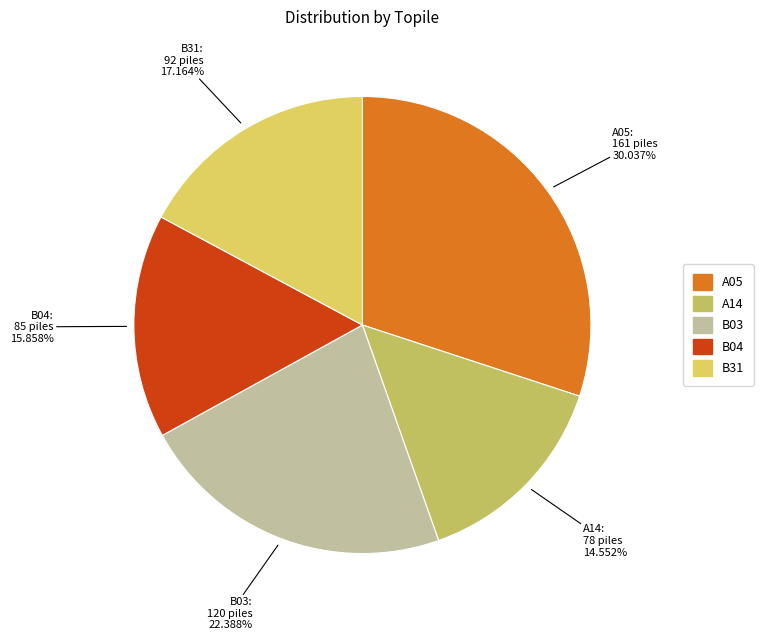

Rank the categories by value from lowest to highest.

A14, B04, B31, B03, A05